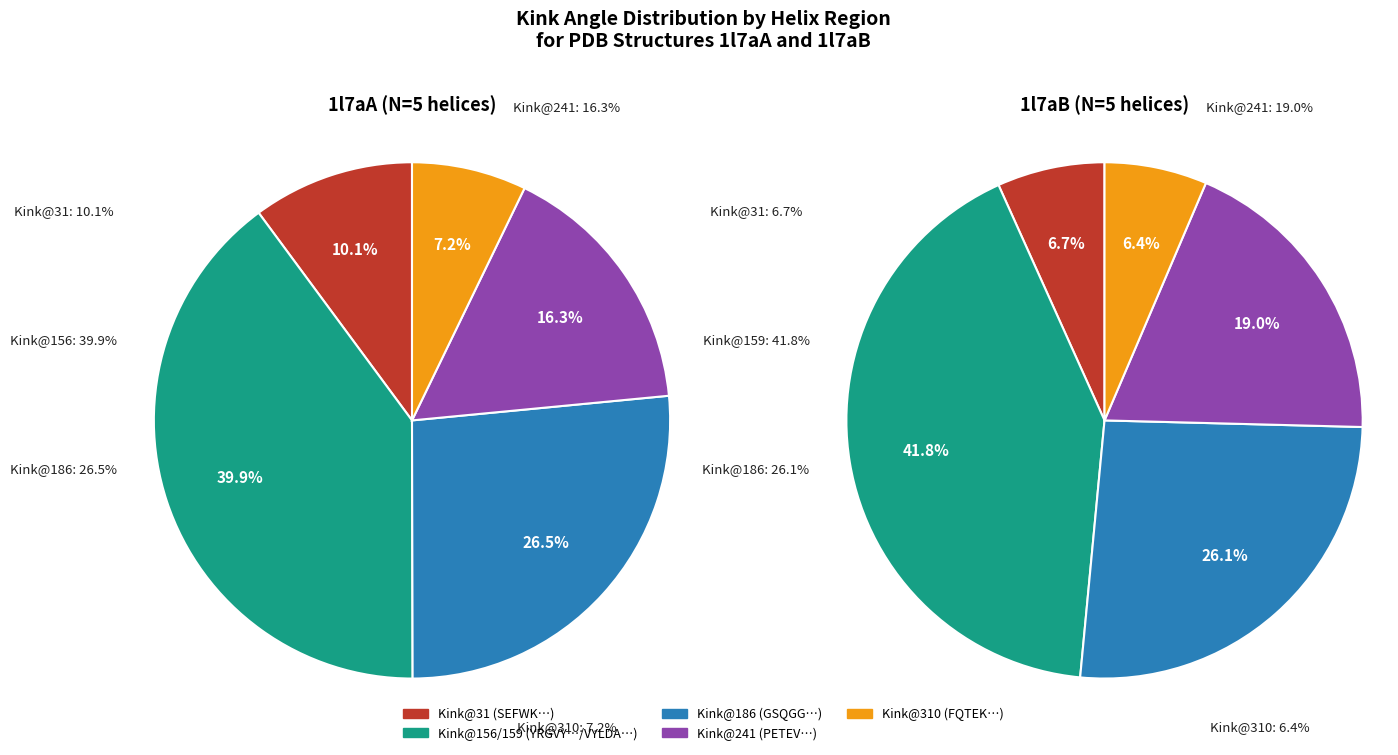

How many slices are in this pie chart?

5